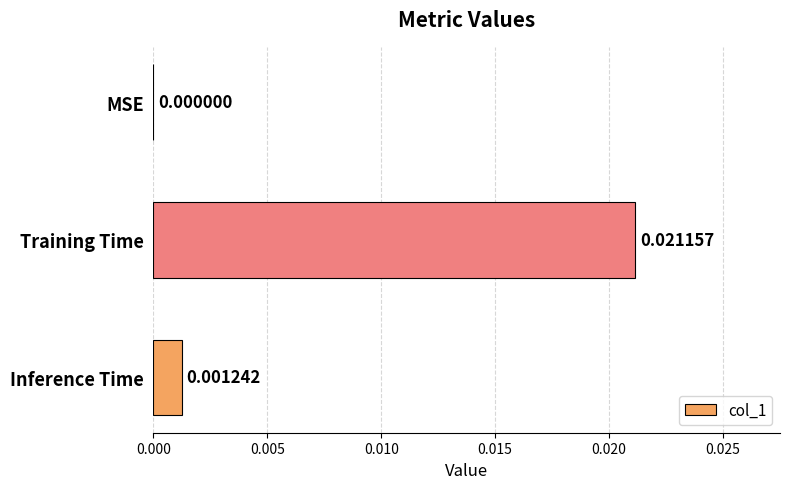

Between MSE and Training Time, which is larger?

Training Time